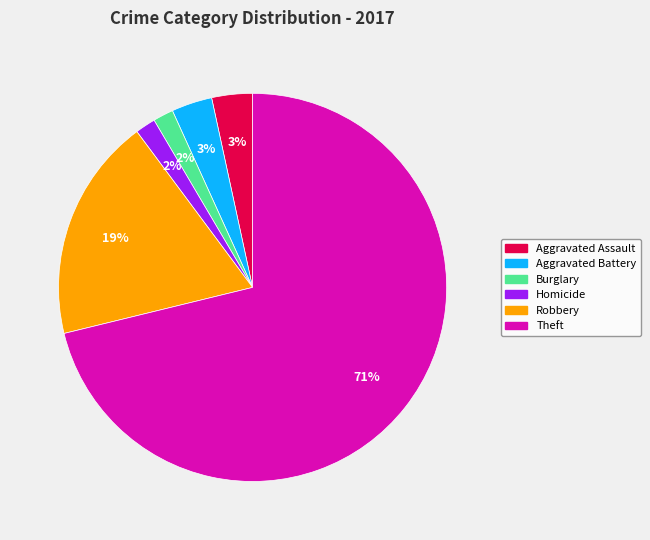

To the nearest percent, what is the difference between the largest and smallest slice percentages?

69%